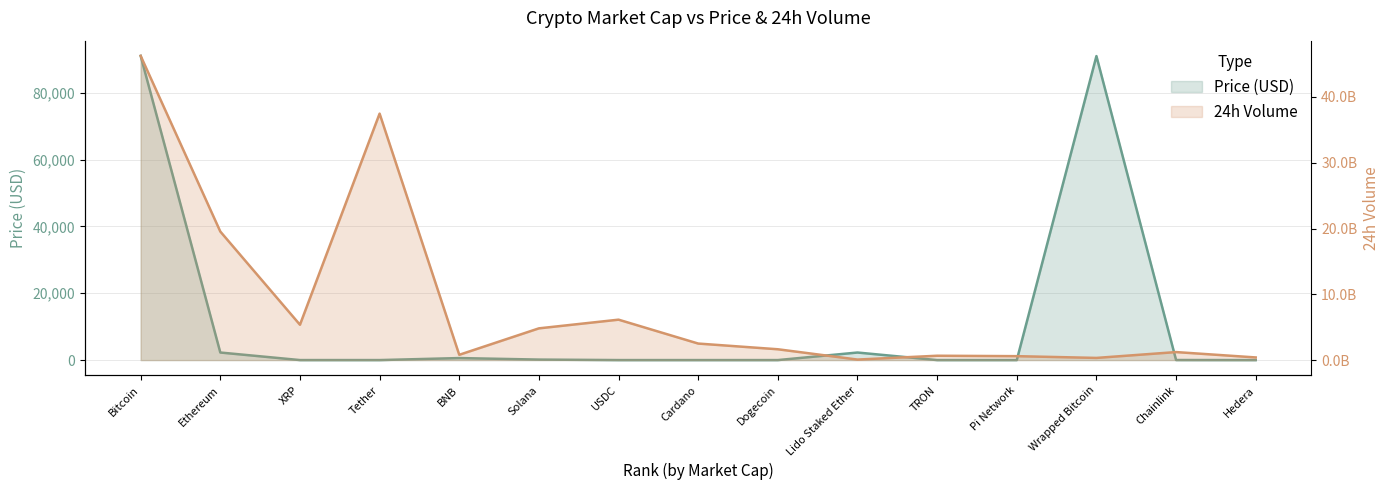

At which category is the sum across all series the highest?

Bitcoin